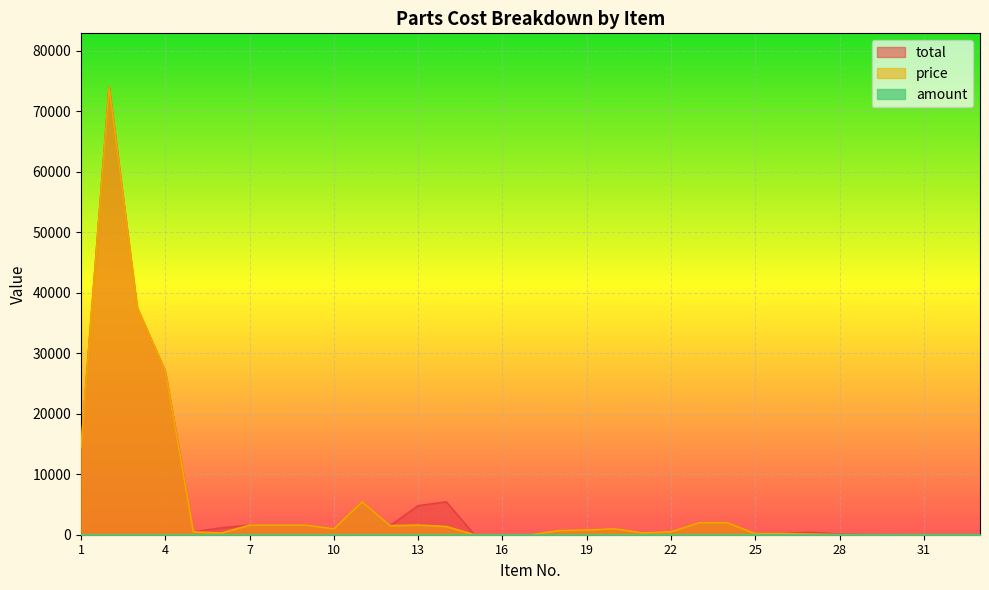

Between 21 and 25, which series saw the biggest shift?

total